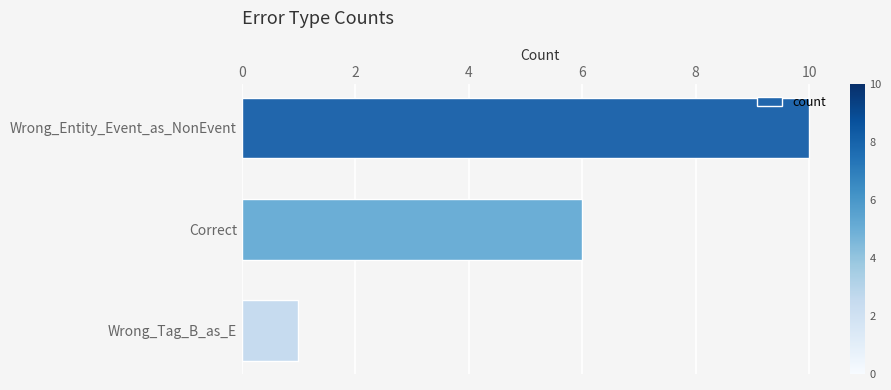

Between Wrong_Tag_B_as_E and Wrong_Entity_Event_as_NonEvent, which is larger?

Wrong_Entity_Event_as_NonEvent